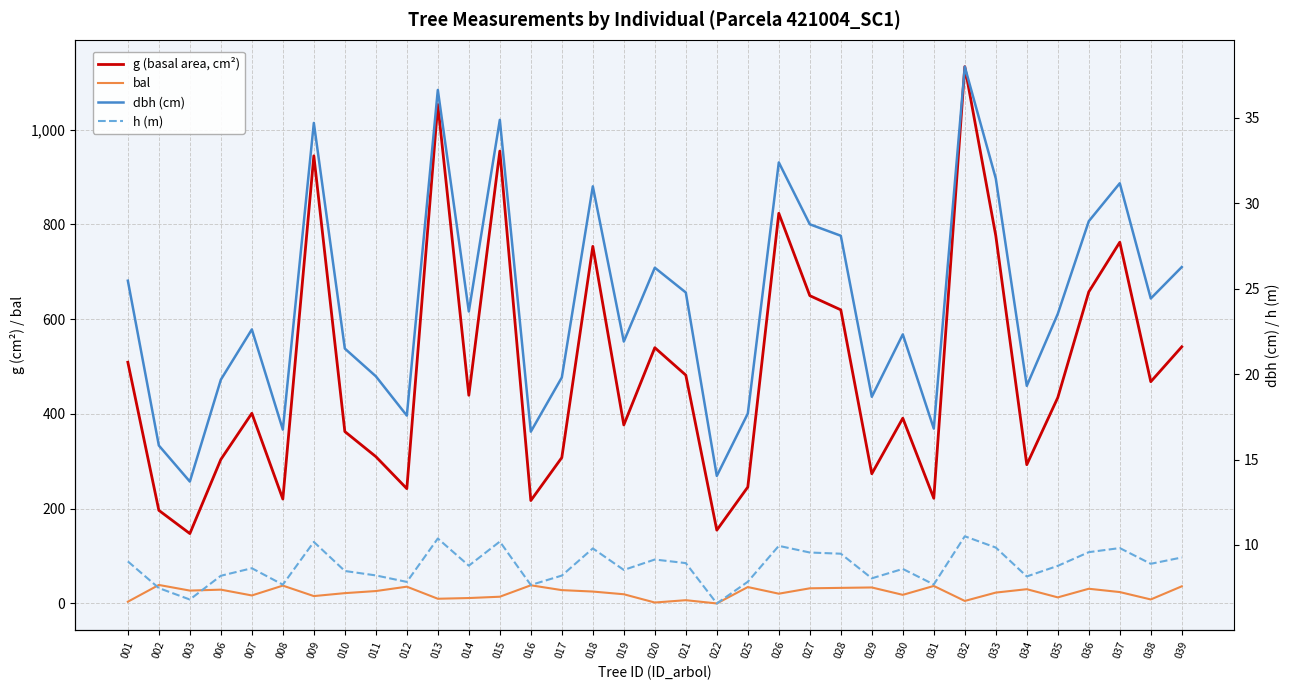

Reading right to left, what are all the values shown in this chart?

g (basal area, cm²): 541.8	468.2	762.6	657.8	434.6	293.0	776.4	1133.2	222.0	391.1	273.8	619.8	649.8	823.6	245.7	154.8	482.0	539.9	376.9	753.8	308.0	217.2	955.0	439.5	1053.3	242.3	310.0	362.9	945.0	220.4	401.4	304.0	147.5	196.6	509.2
bal: 36.2	8.4	24.0	31.0	12.8	30.1	22.9	5.3	37.0	18.2	33.8	32.9	32.0	20.6	34.6	0.0	6.9	2.0	19.4	25.1	28.2	38.4	14.2	11.4	9.9	35.4	26.2	21.8	15.6	37.7	16.9	29.1	27.2	39.1	3.7
dbh (cm): 26.3	24.4	31.2	28.9	23.5	19.3	31.4	38.0	16.8	22.3	18.7	28.1	28.8	32.4	17.7	14.0	24.8	26.2	21.9	31.0	19.8	16.6	34.9	23.7	36.6	17.6	19.9	21.5	34.7	16.8	22.6	19.7	13.7	15.8	25.5
h (m): 9.3	8.9	9.8	9.6	8.8	8.2	9.8	10.5	7.7	8.6	8.1	9.5	9.6	9.9	7.8	6.6	8.9	9.2	8.5	9.8	8.2	7.7	10.2	8.8	10.4	7.8	8.2	8.5	10.2	7.7	8.6	8.2	6.8	7.5	9.0